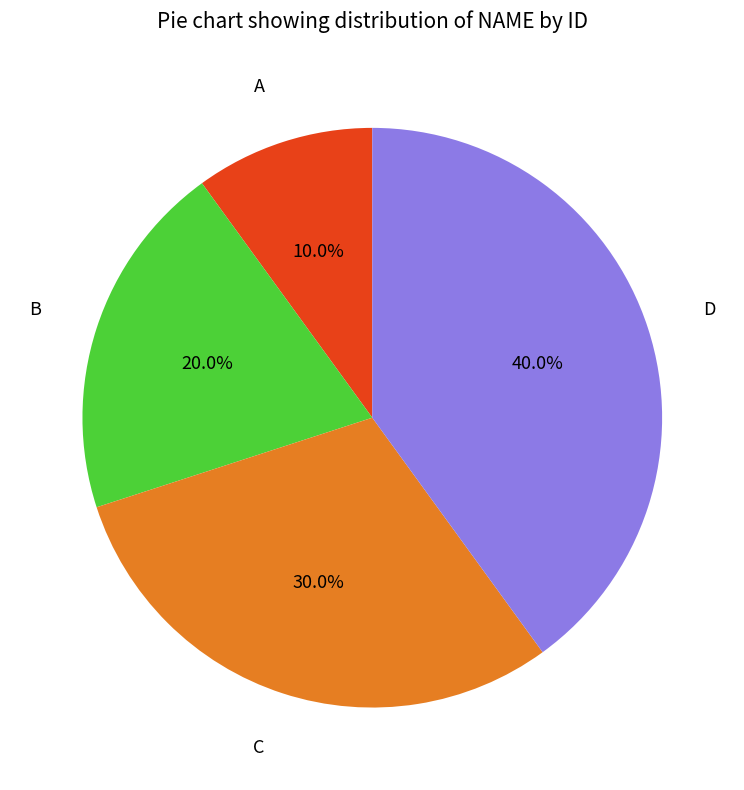

What portion of the pie excludes D?

60.0%